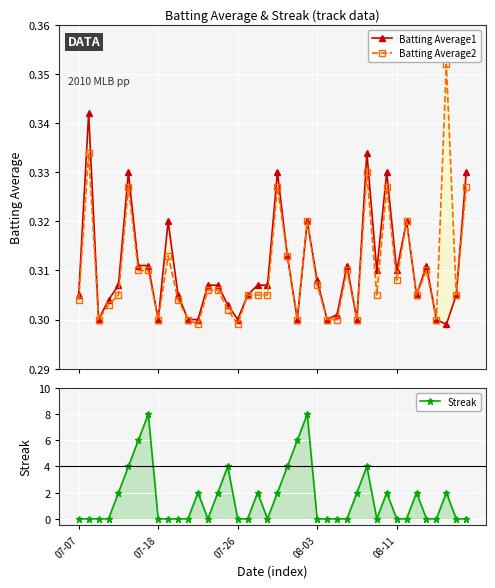

In Batting Average2, how many points are lower than both neighbors (excluding endpoints)?

11